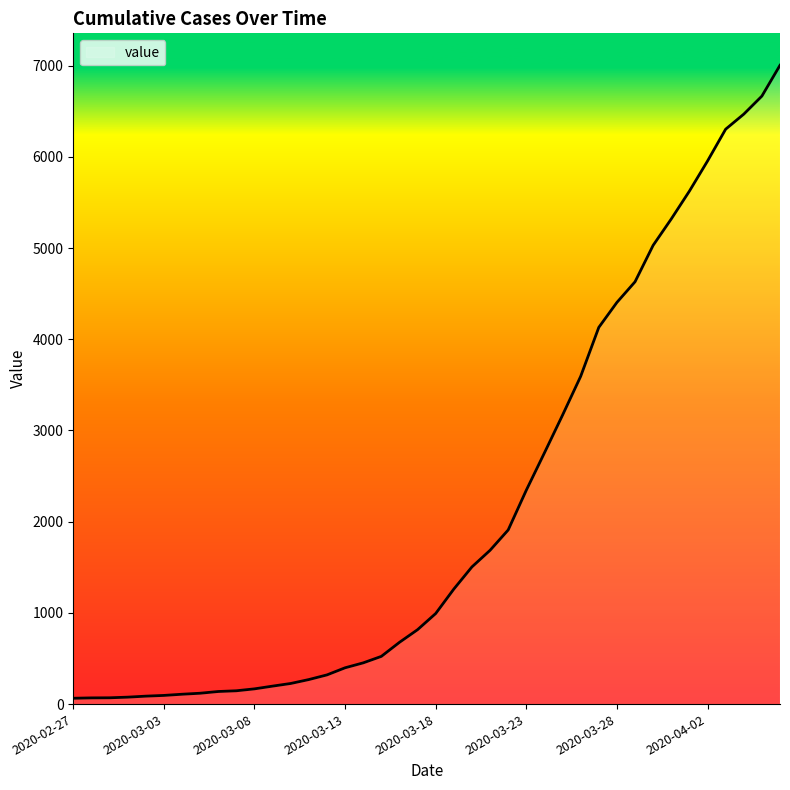

What is the difference between the maximum and minimum values?

6940